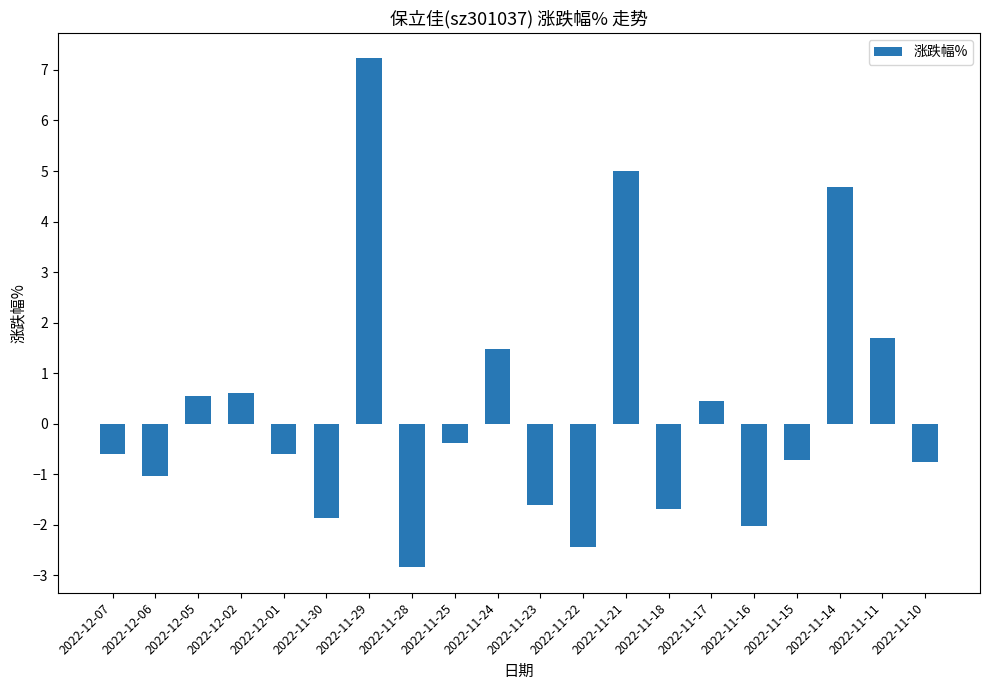

Which category has the lowest value across all series?

2022-11-28